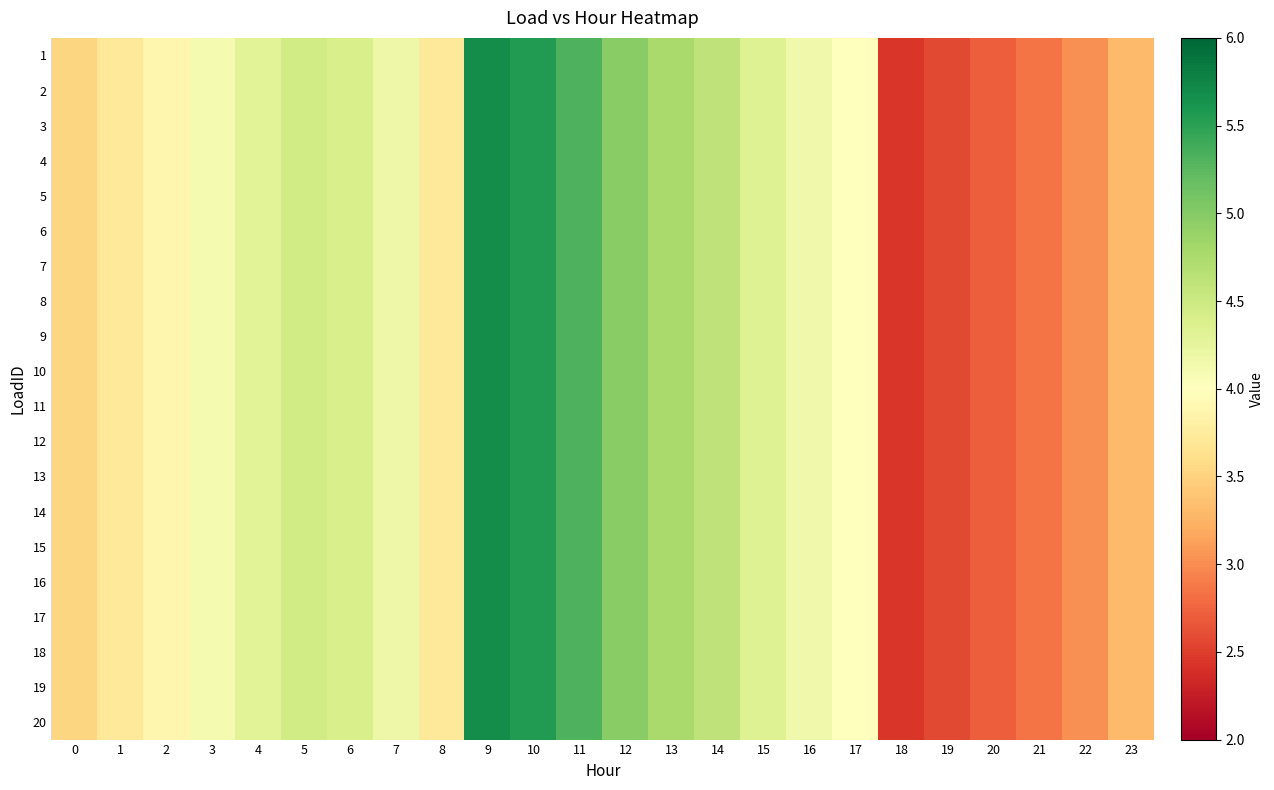

How many categories are shown in the chart?

24